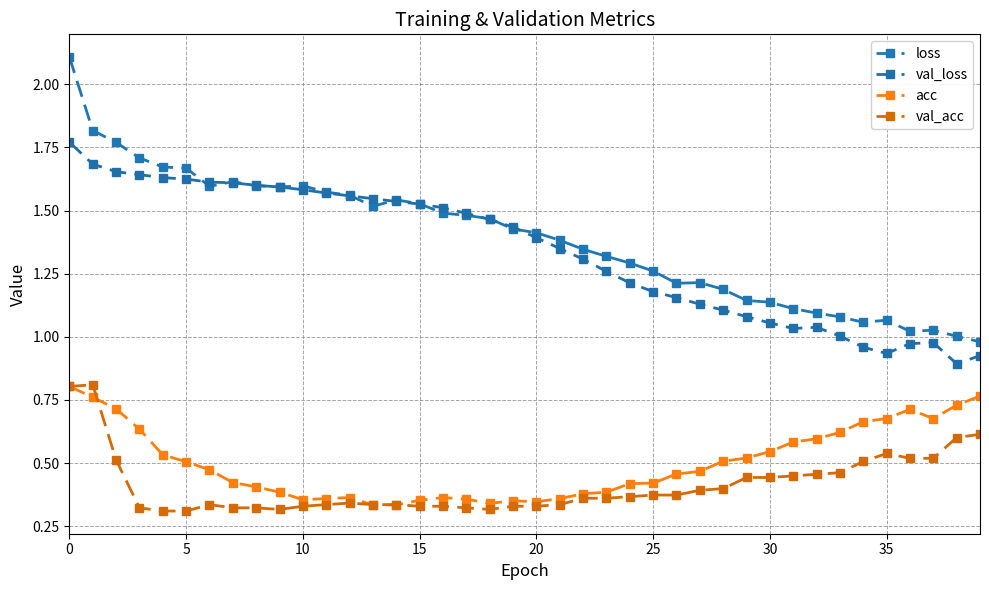

What is the value of the loss point at the 40th from the left?

1.0